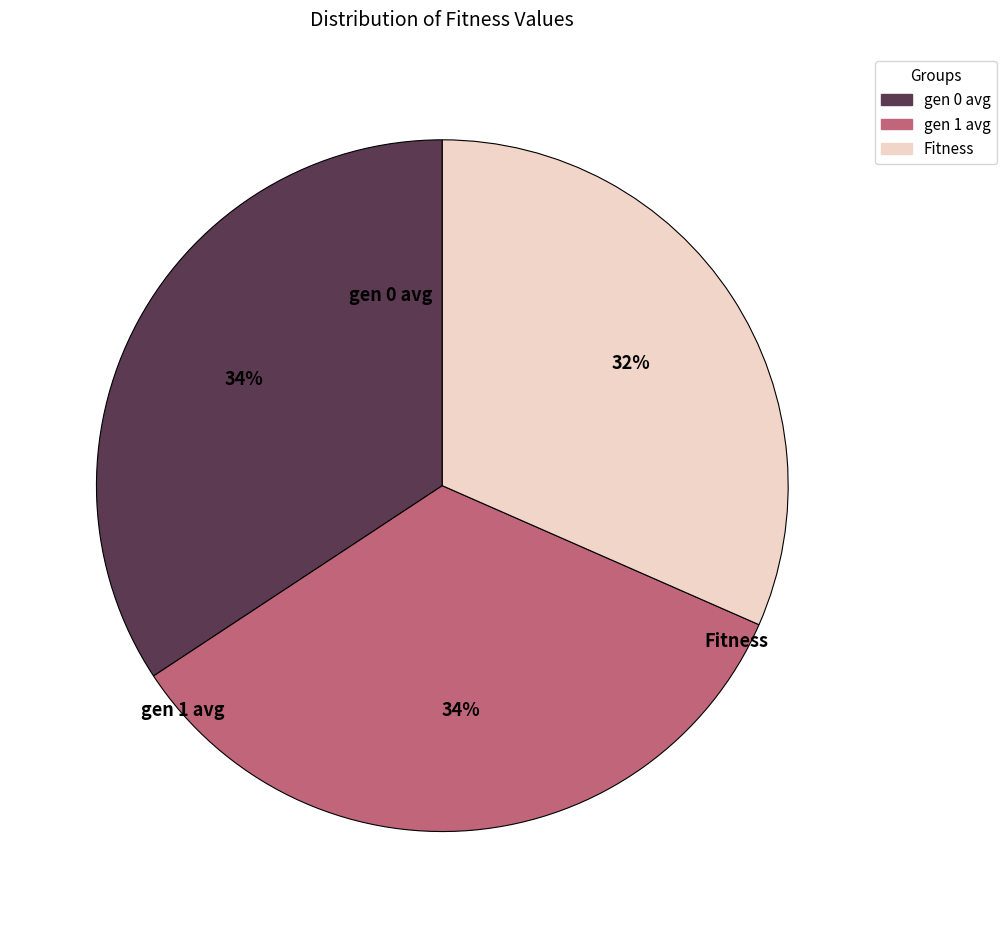

True or false: gen 1 avg accounts for 34% of the total.

True